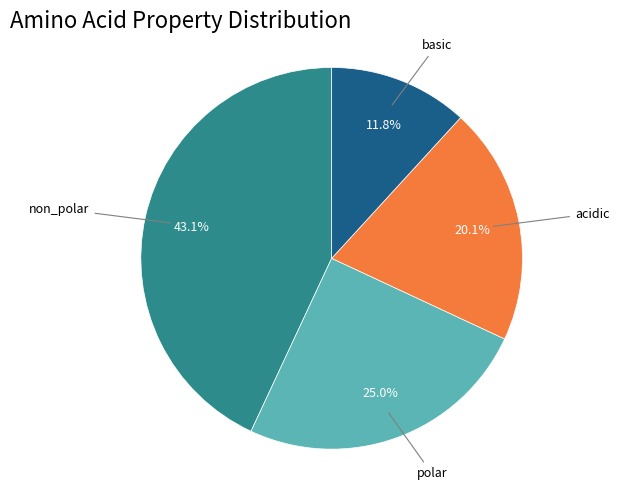

Is there any slice that represents more than half of the pie?

No